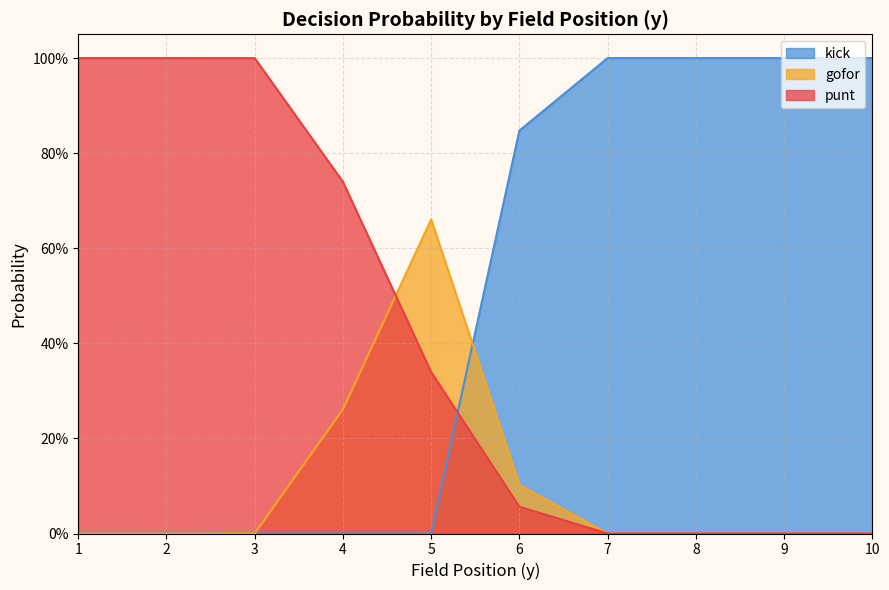

The kick series shows 0.0 at 4. True or false?

True